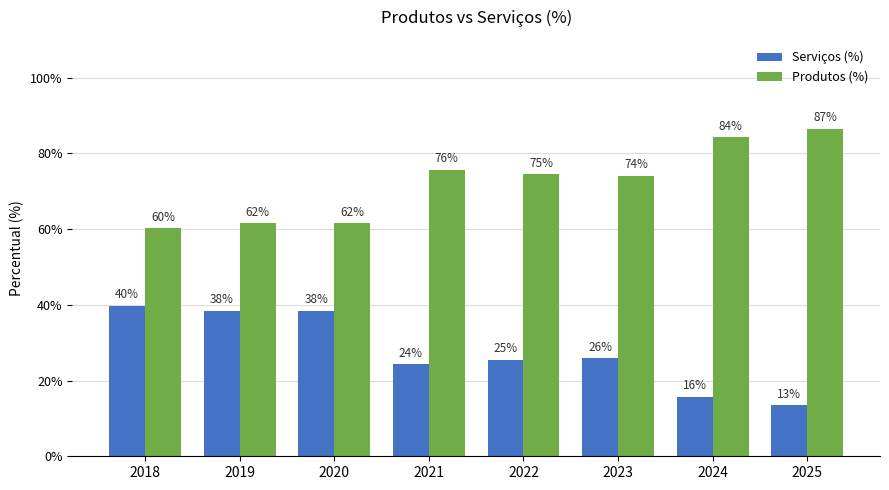

Which series has the largest range (max minus min)?

Serviços (%)